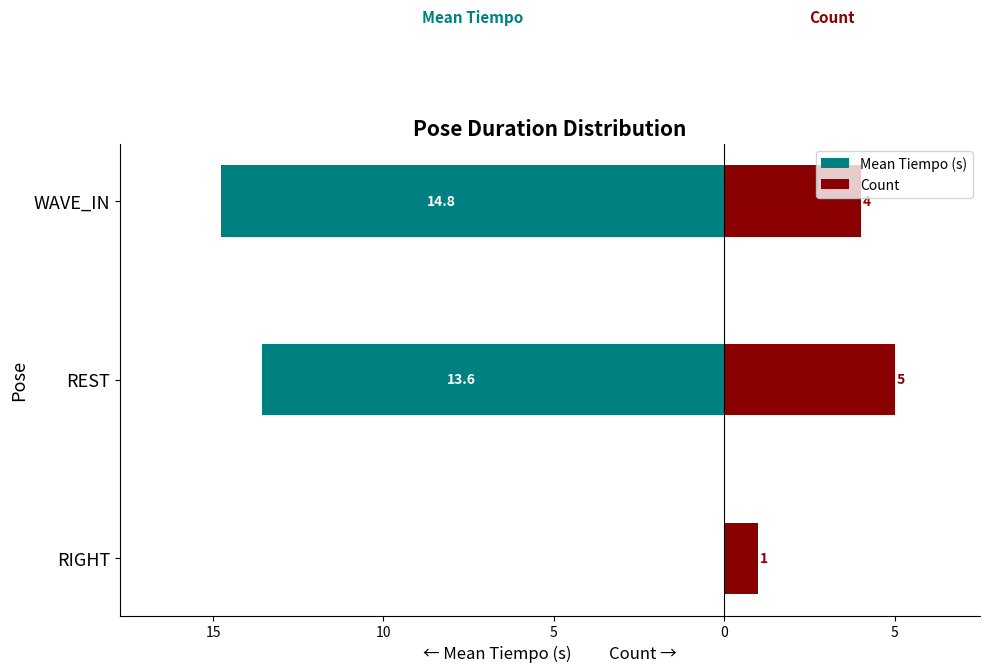

At REST, list the series in order from largest to smallest.

Count, Mean Tiempo (s)